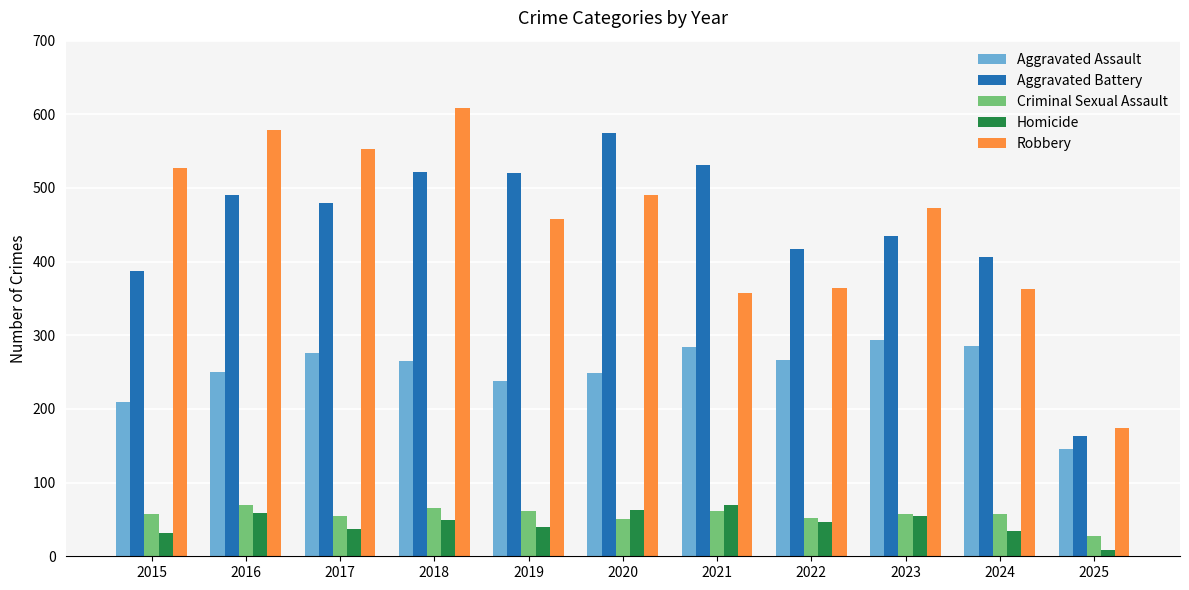

At 2018, list the series in order from smallest to largest.

Homicide, Criminal Sexual Assault, Aggravated Assault, Aggravated Battery, Robbery